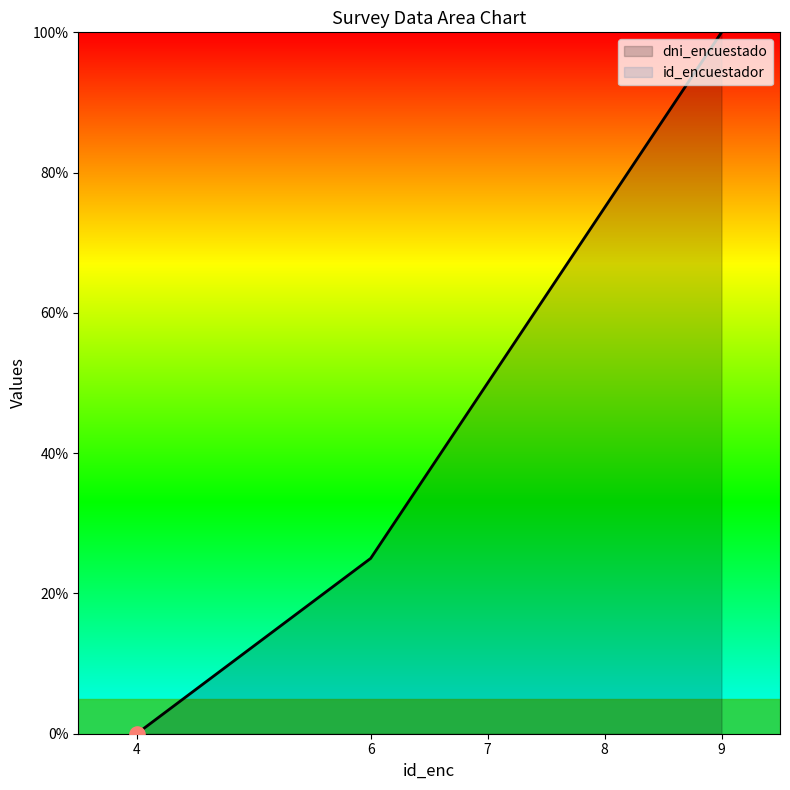

What is the ratio of the value at 8 to the value at 9?

0.8